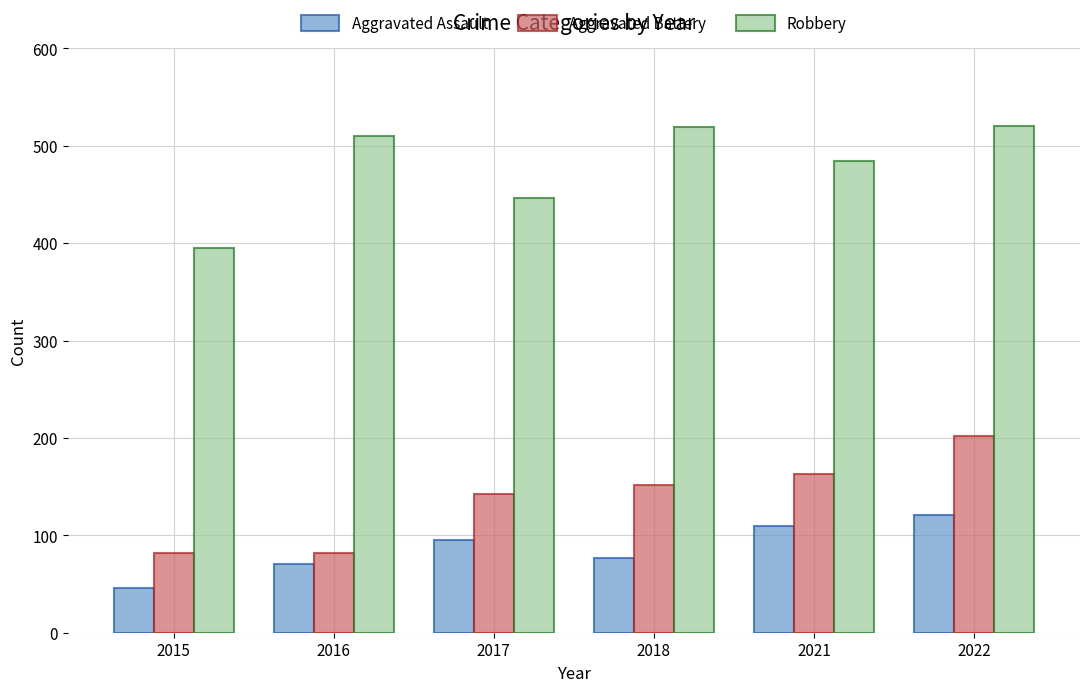

What is the value of the Aggravated Assault bar at the 2nd from the left?

71